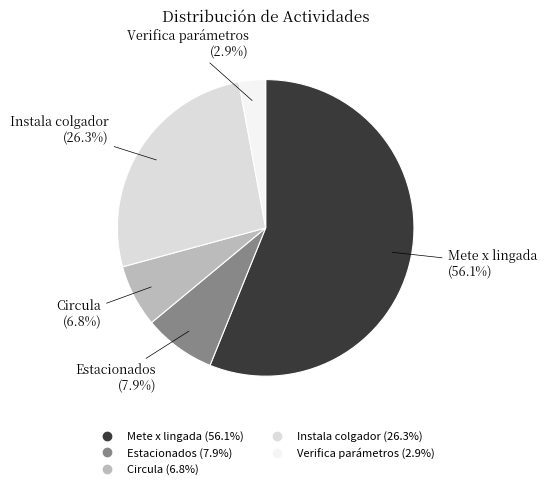

How many slices are in this pie chart?

5